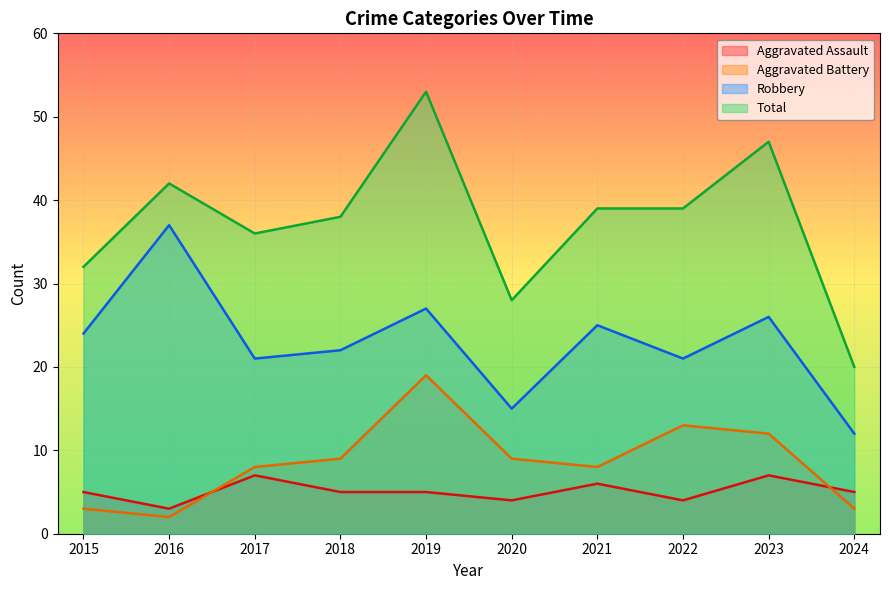

Where is the first local minimum for Total?

2017